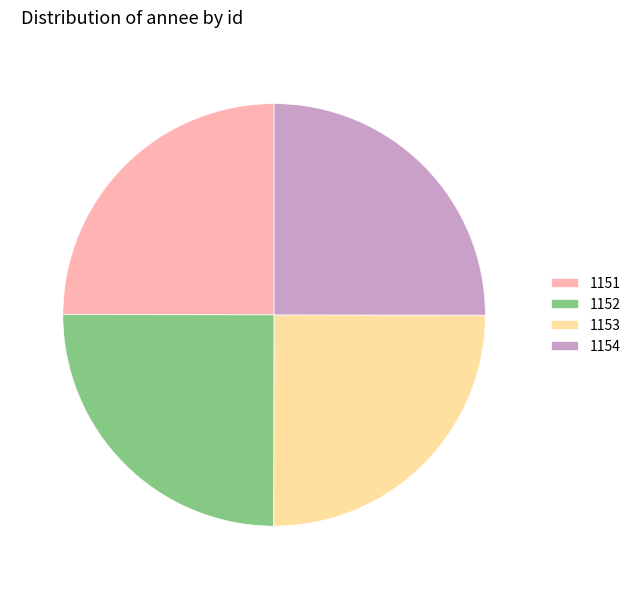

Is there any slice that represents more than half of the pie?

No